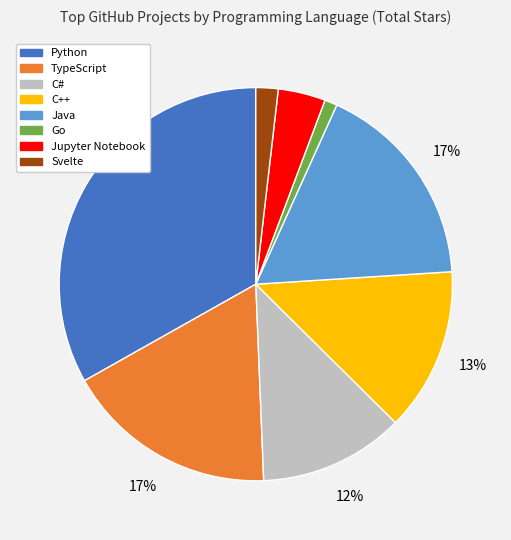

Between Python and Jupyter Notebook, which is larger?

Python